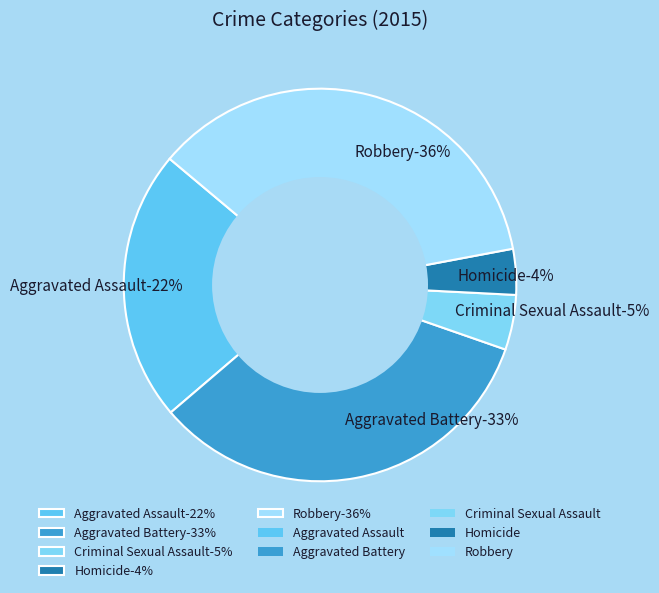

The Robbery slice represents 36% of the pie. True or false?

True